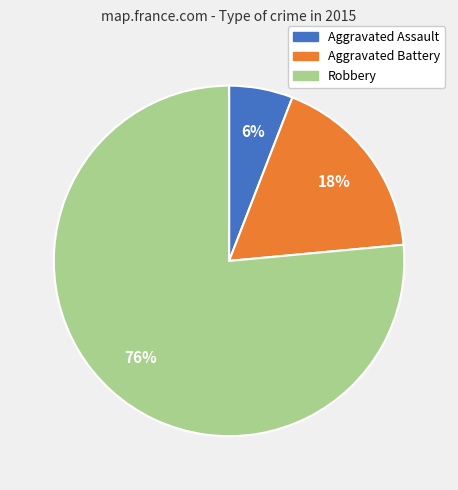

Combined, do Aggravated Assault and Aggravated Battery account for over 50%?

No